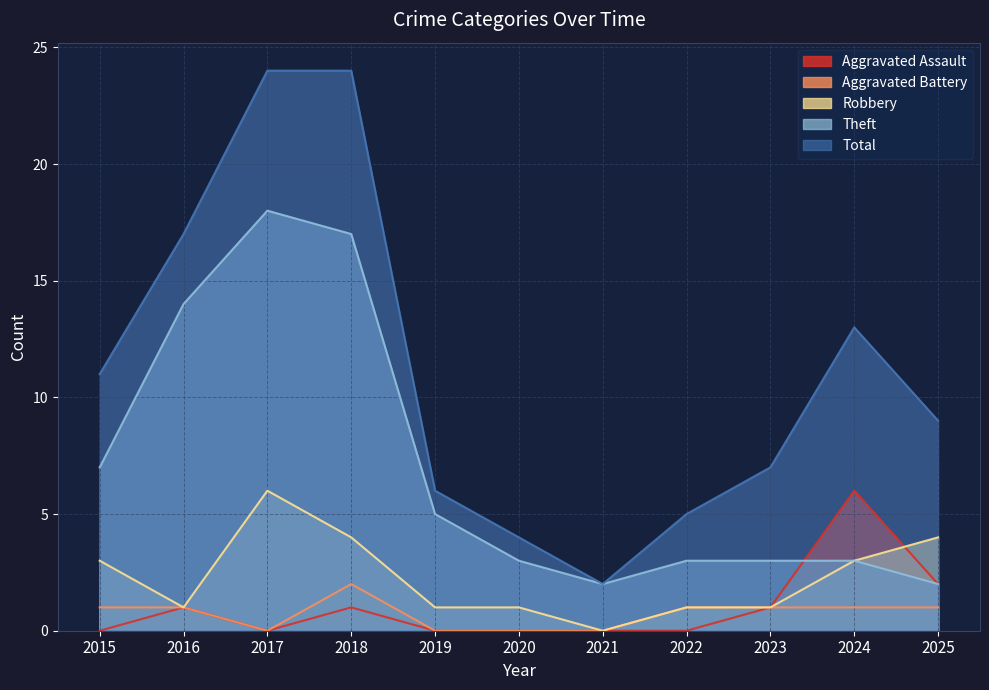

What is the average value of the Aggravated Battery series?

1